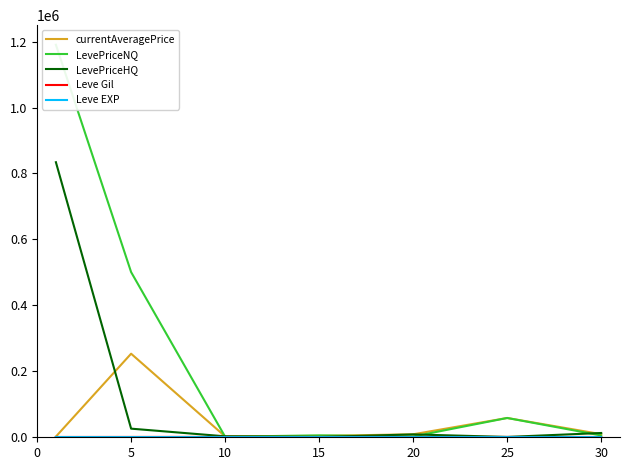

How many interior local peaks does the currentAveragePrice series have?

2